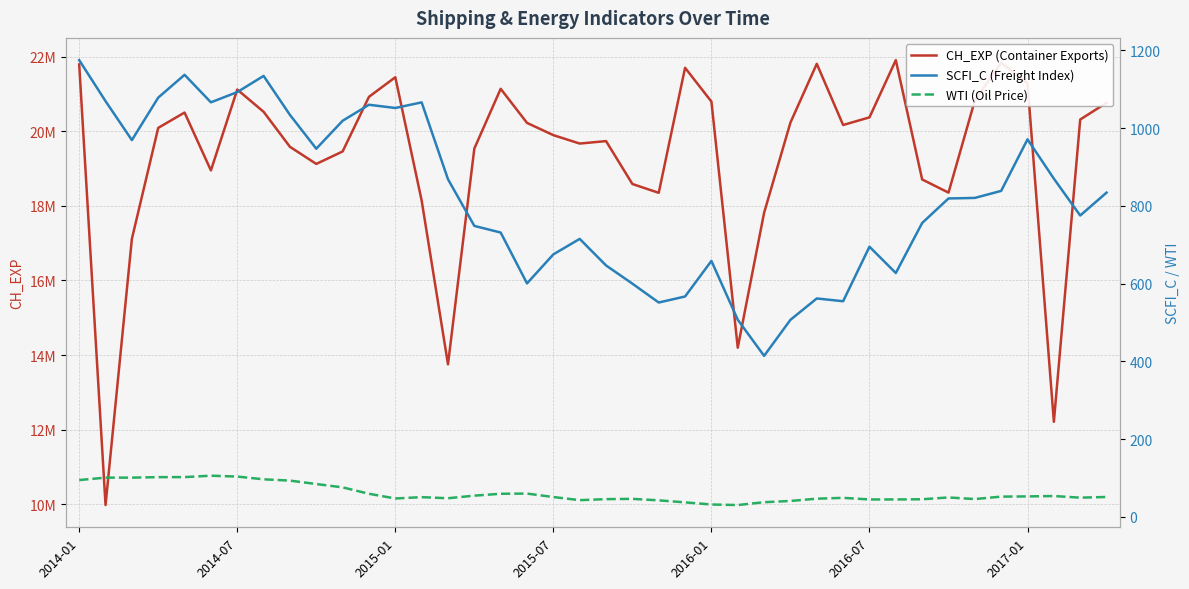

Which has a higher value, 23 or 37?

23